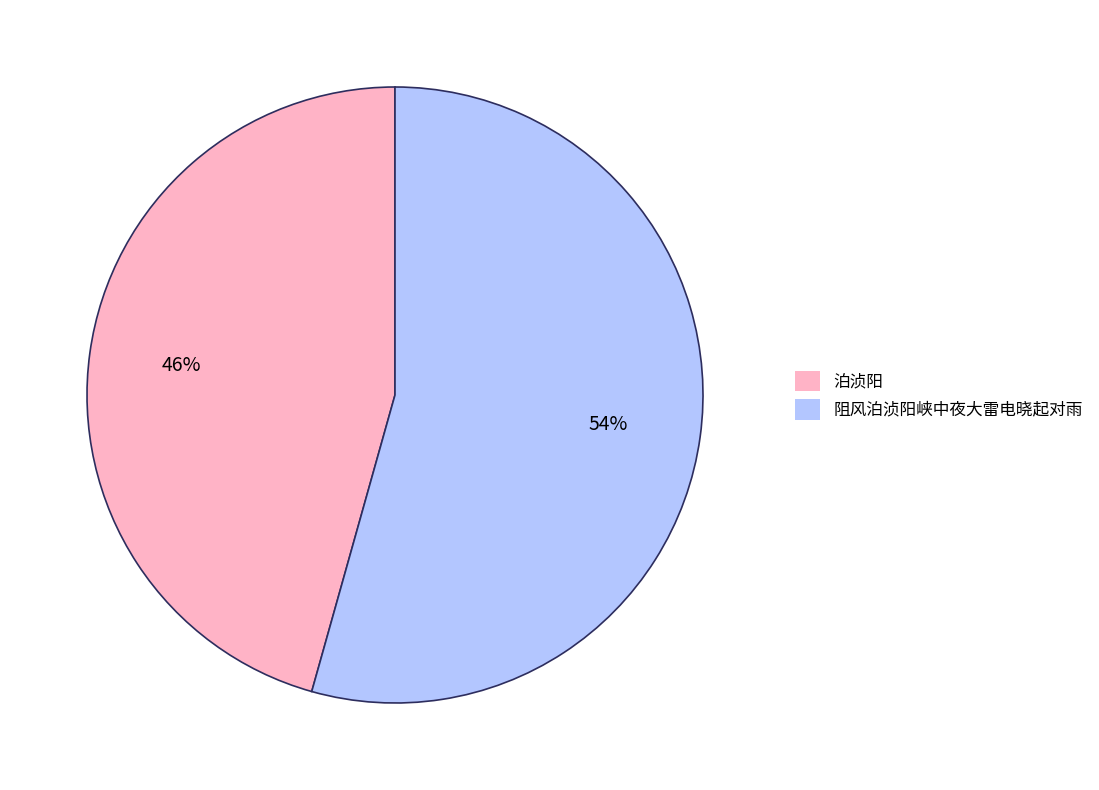

Is the sum of 阻风泊浈阳峡中夜大雷电晓起对雨 and 泊浈阳 greater than half?

Yes